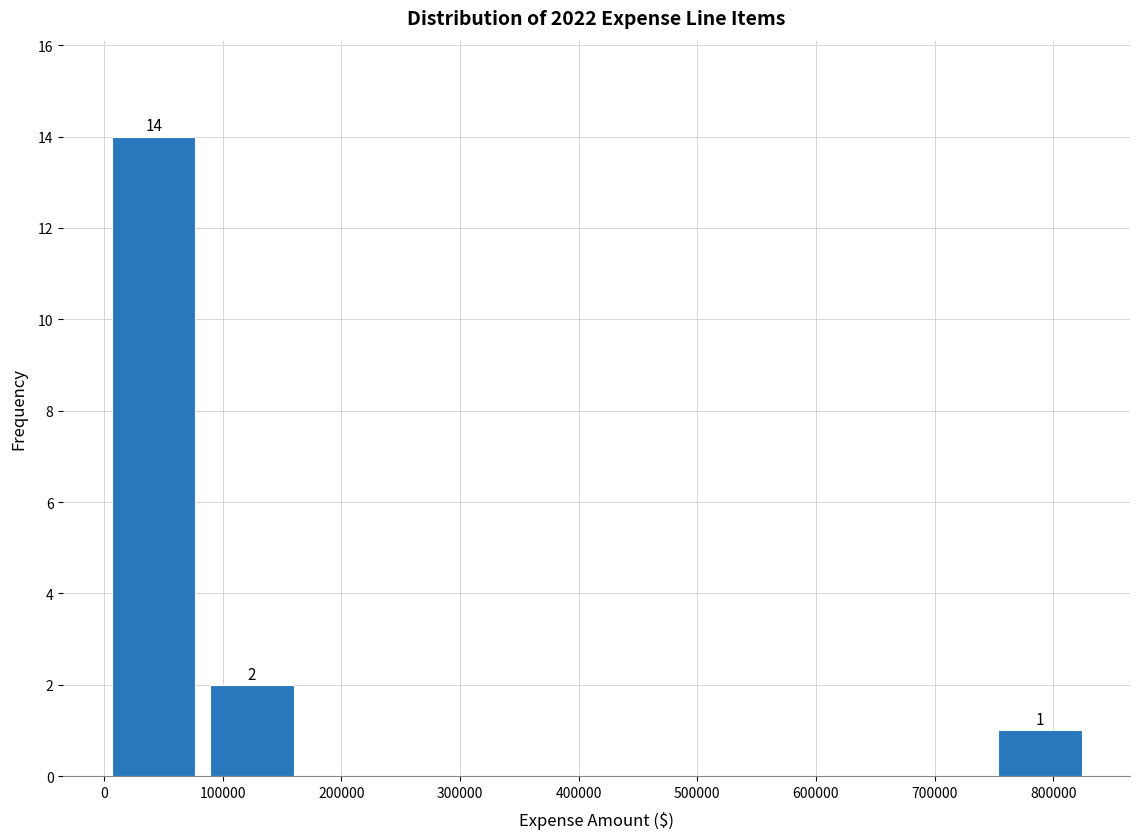

Over which range of the x-axis is the bar tallest?

0 to 80000